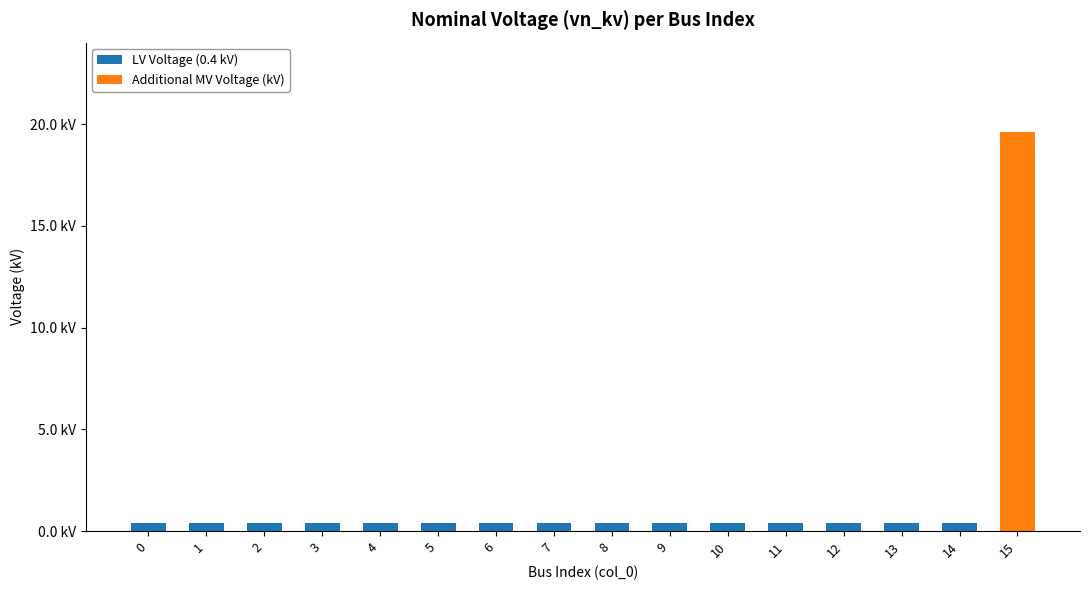

What are all the series names shown in the legend?

LV Voltage (0.4 kV), Additional MV Voltage (kV)